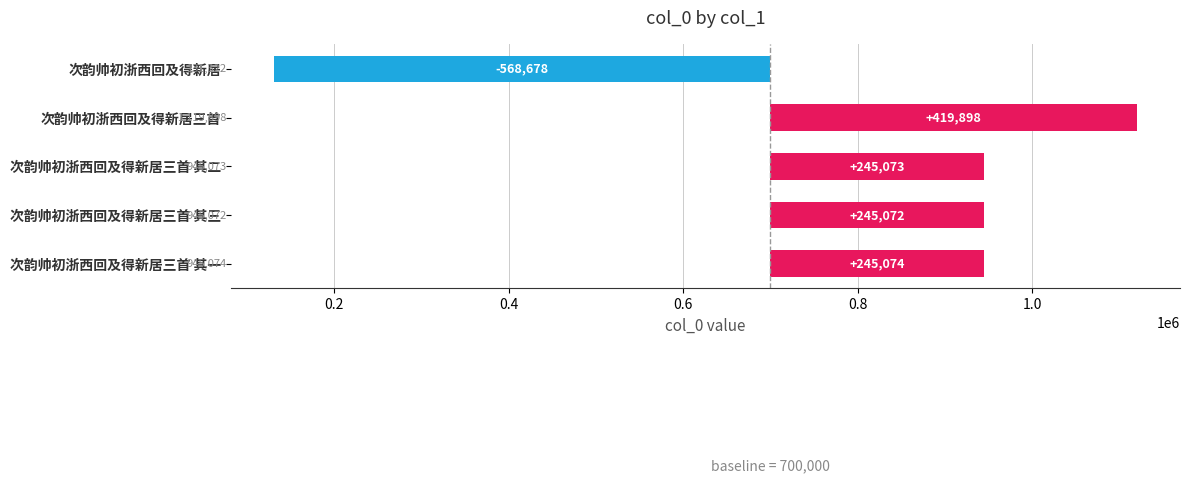

Count the number of categories in the chart.

5